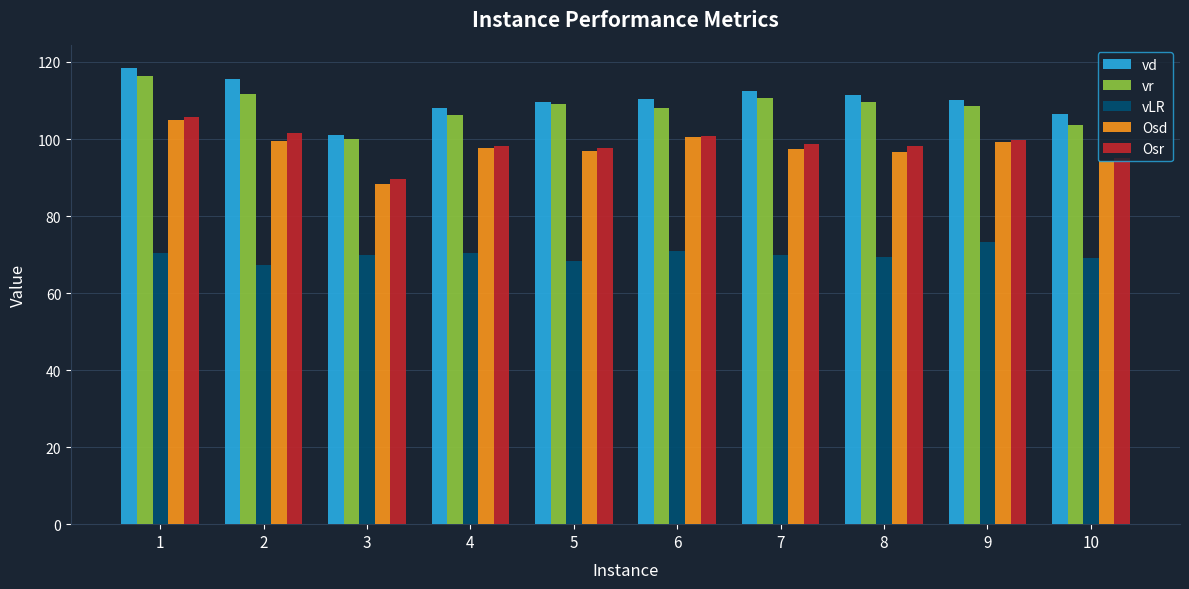

Which label corresponds to the largest value in the chart?

1